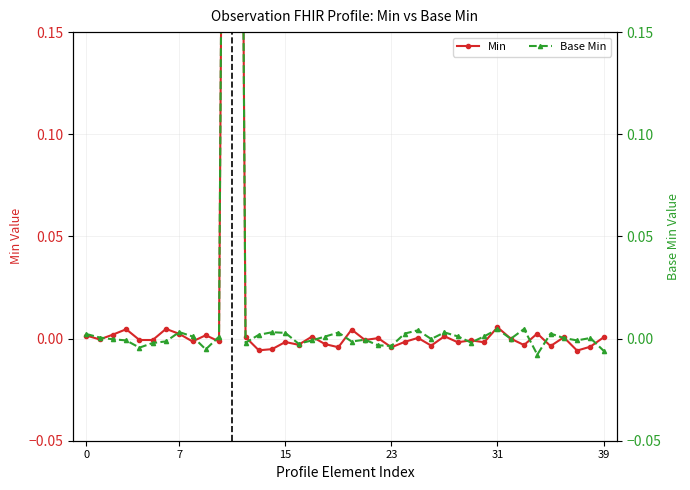

How many positive values does the Base Min series have?

21